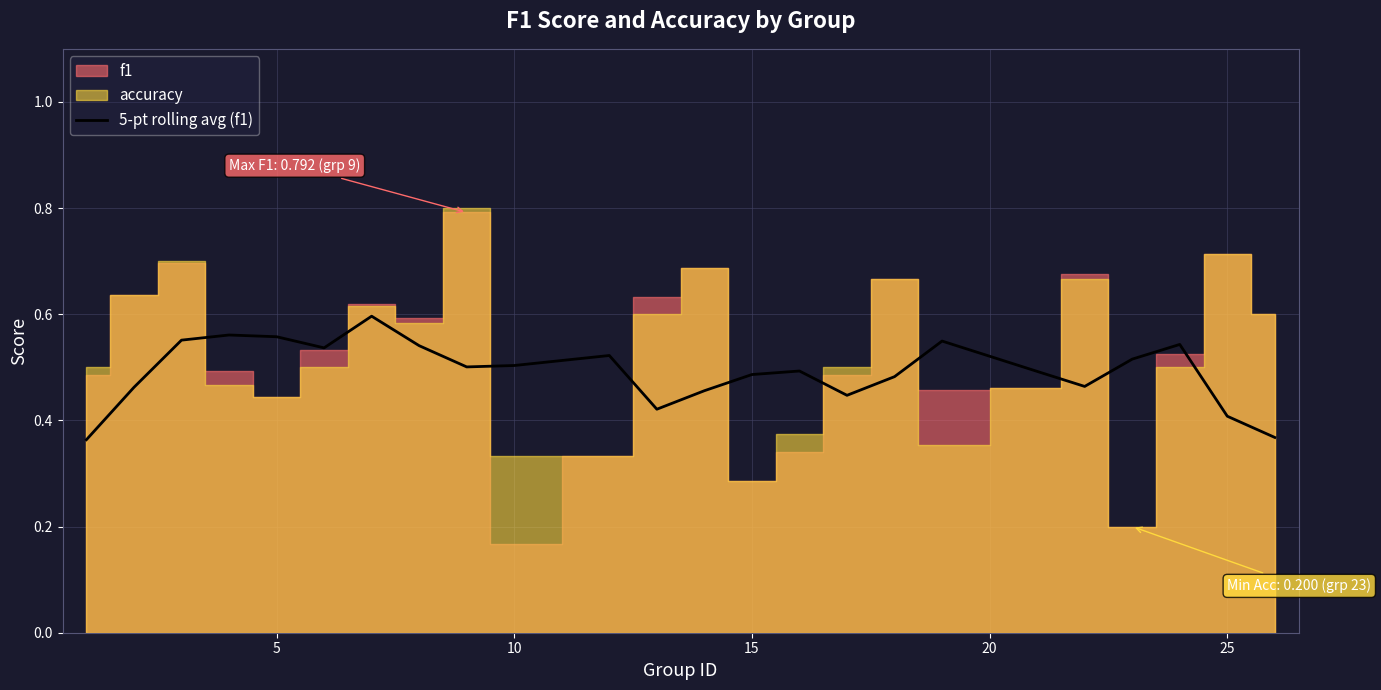

True or false: 5-pt rolling avg (f1) has a value of 0.2 at 15.

False